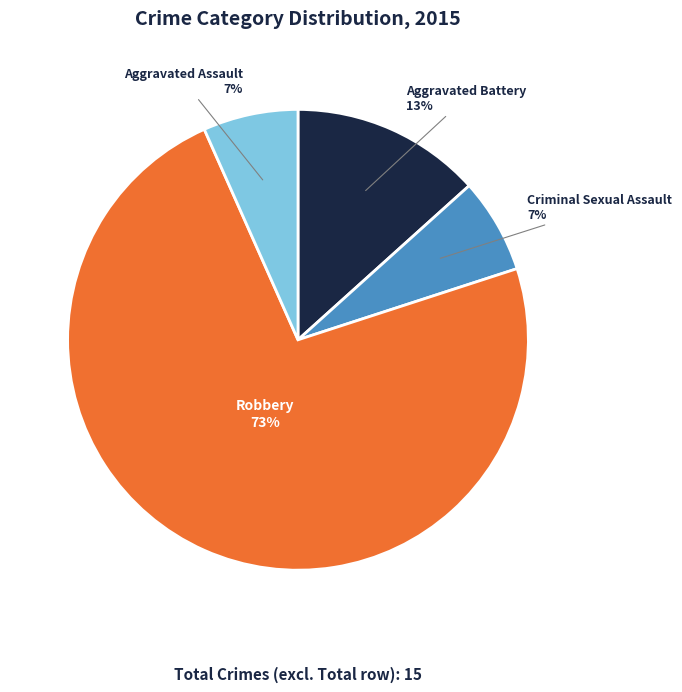

To the nearest percent, what is the average slice percentage?

25%